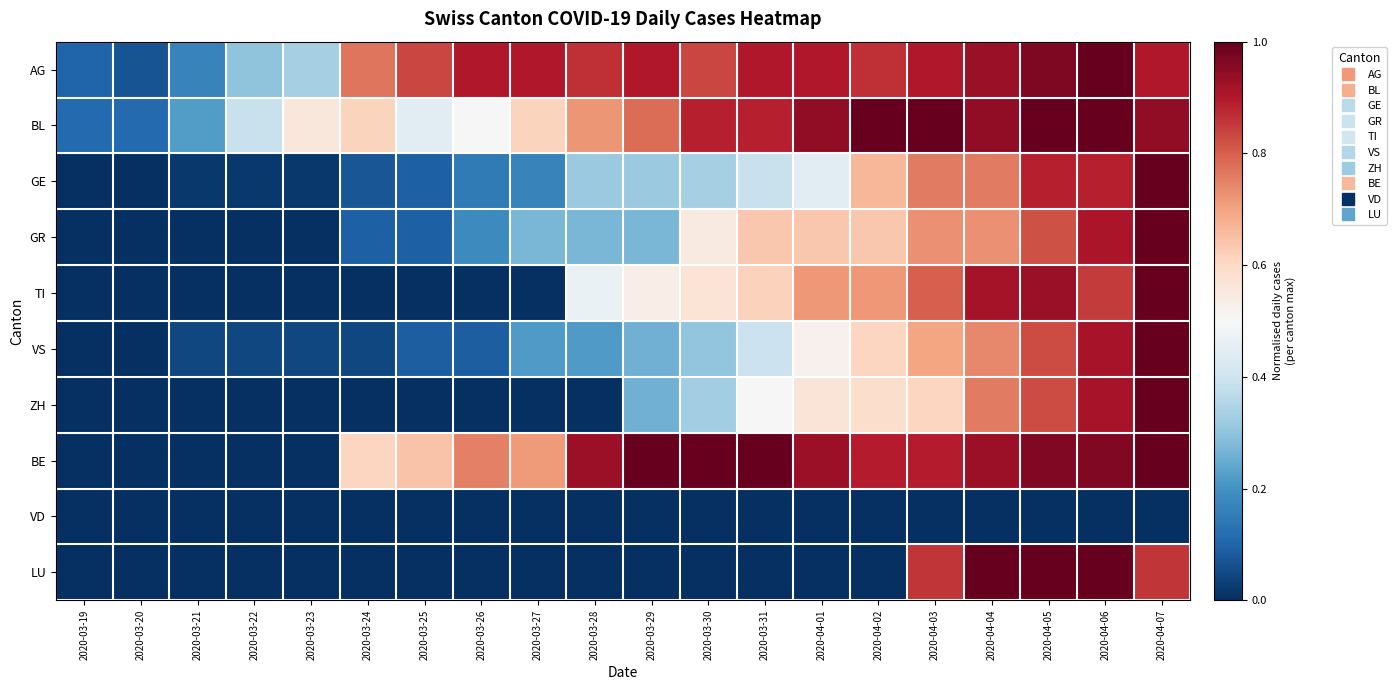

What is the spread (max minus min) of values at 2020-03-29?

1.0